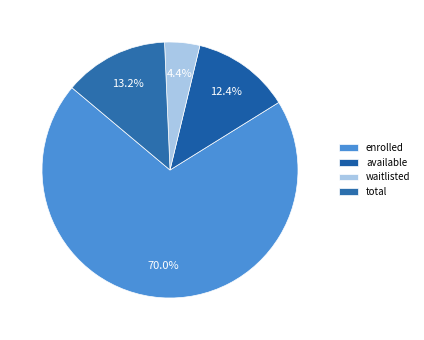

Between enrolled and total, which is larger?

enrolled